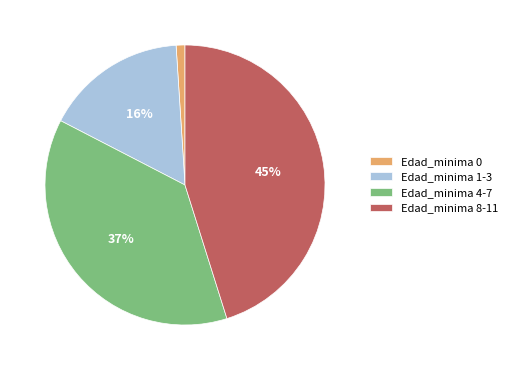

Is there any slice that represents more than half of the pie?

No